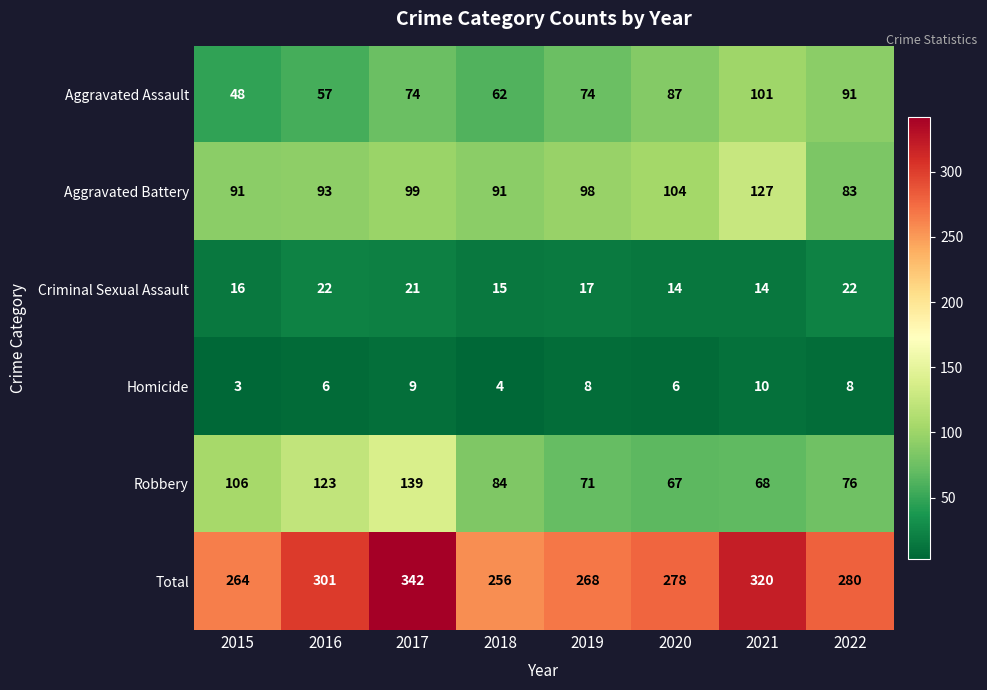

The Total series shows 280 at 2022. True or false?

True